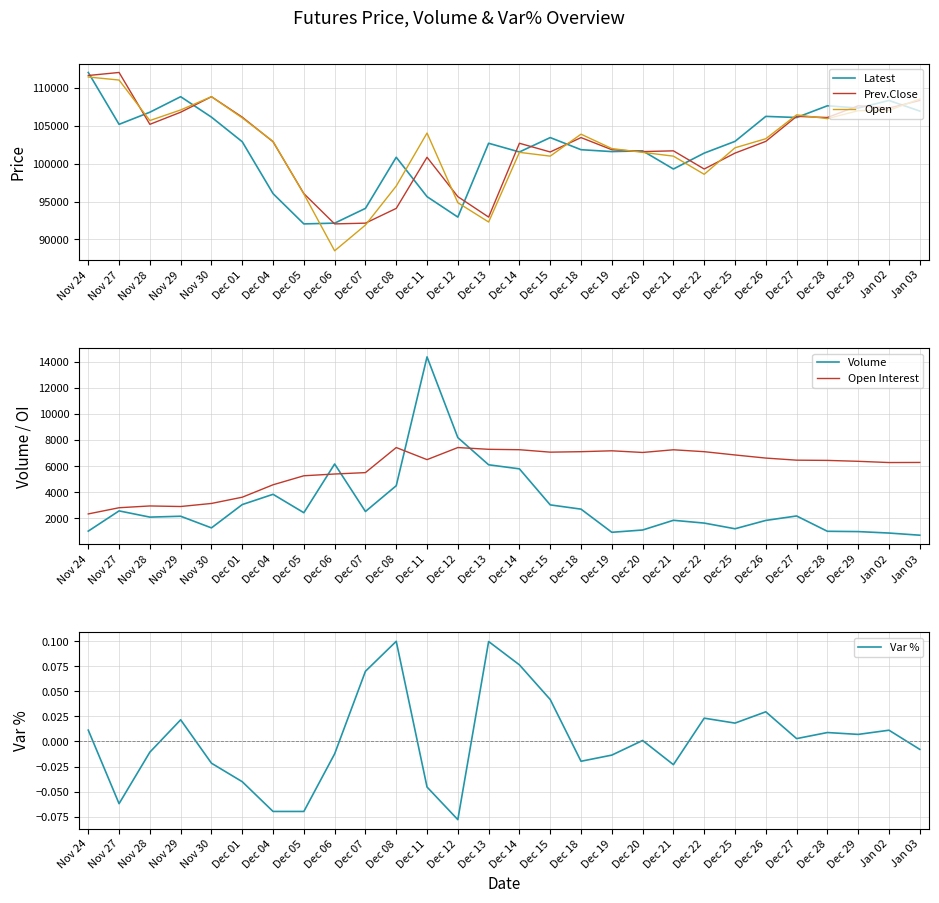

What is the smallest value displayed?

-0.1